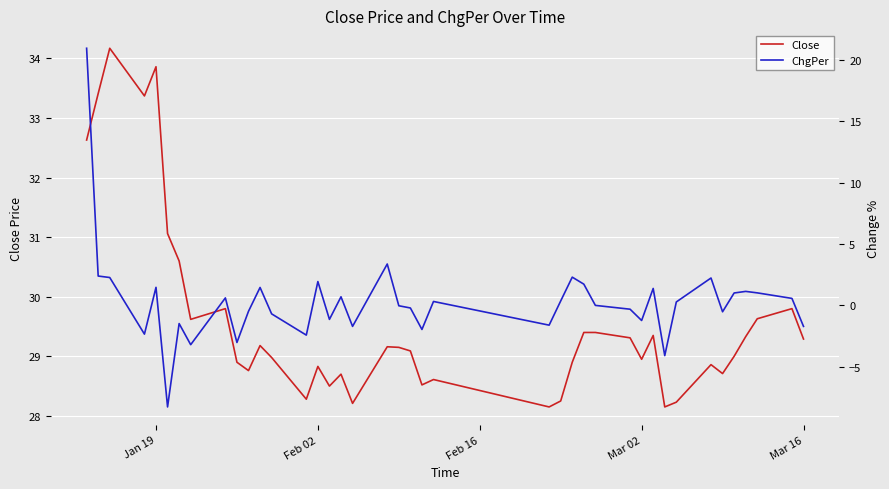

What is the value of the Close point at the 14th from the left?

28.3